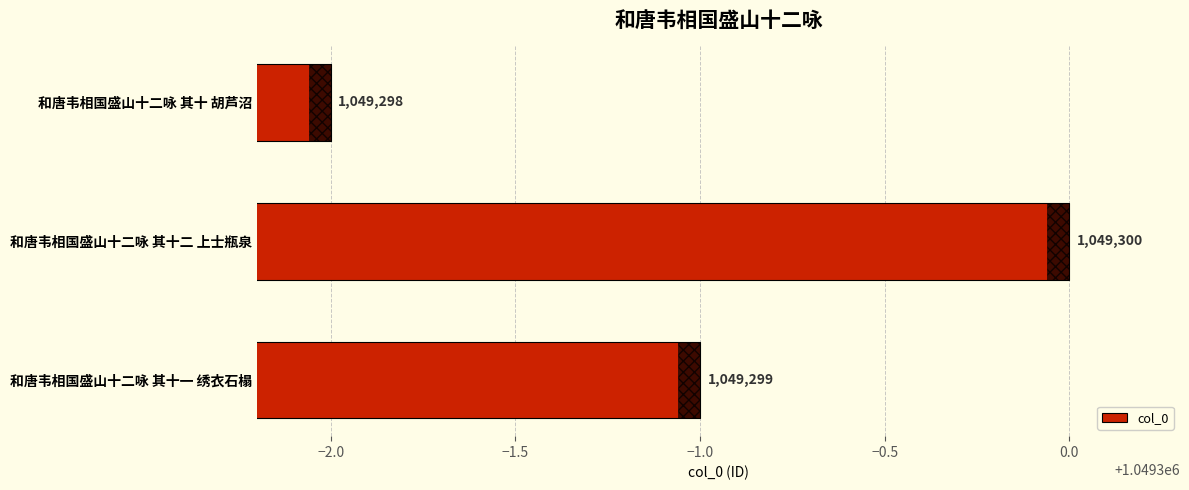

Rank the categories by value from lowest to highest.

和唐韦相国盛山十二咏 其十 胡芦沼, 和唐韦相国盛山十二咏 其十一 绣衣石榻, 和唐韦相国盛山十二咏 其十二 上士瓶泉